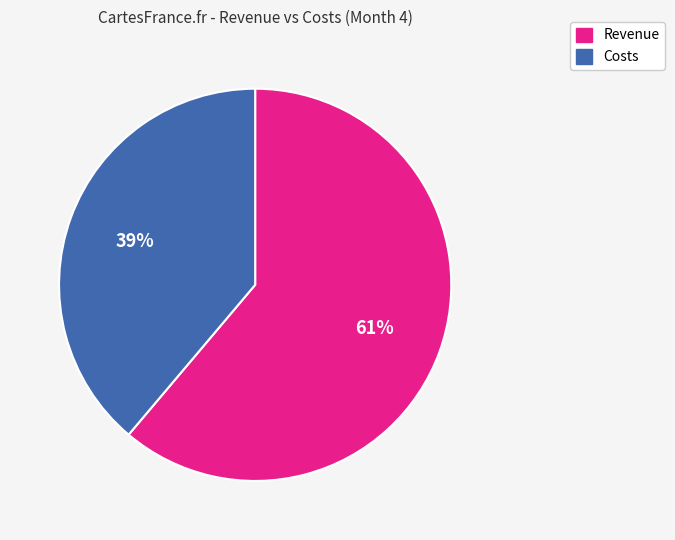

To the nearest percent, what is the average slice percentage?

50%